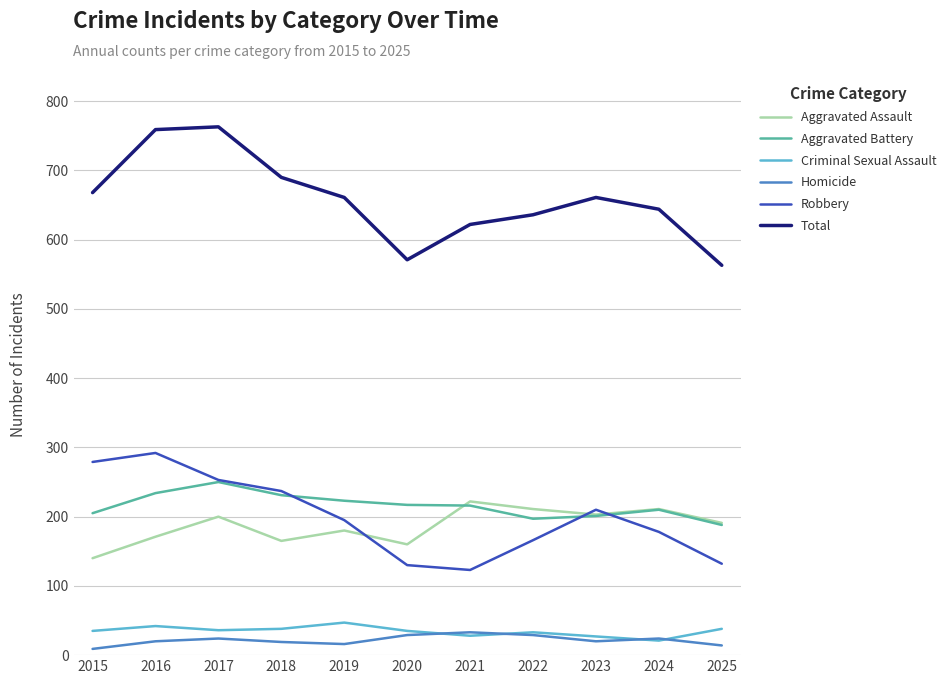

Is the value of Total at 2023 greater than the value of Aggravated Battery at 2022?

Yes